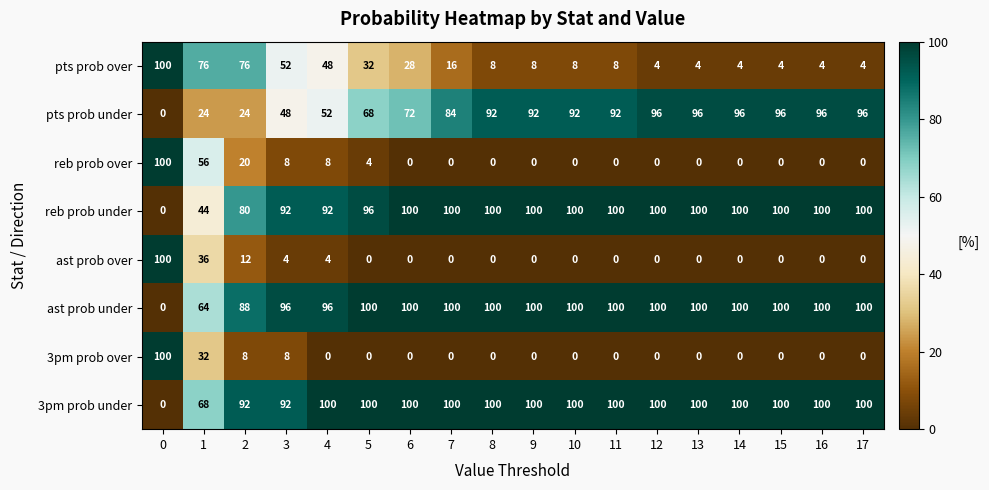

What is the spread (max minus min) of values at 3?

92